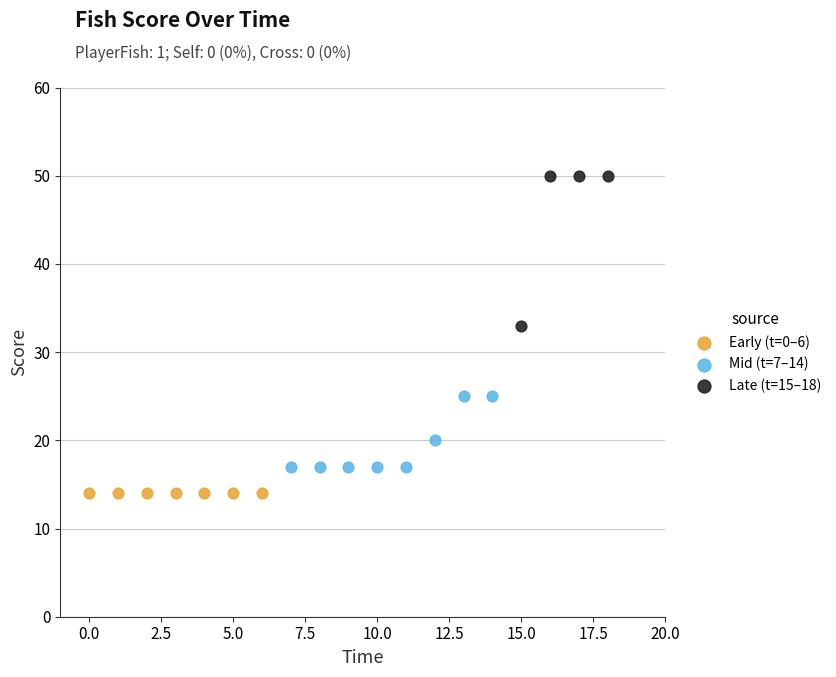

Which series reaches the maximum Y coordinate?

Late (t=15–18)